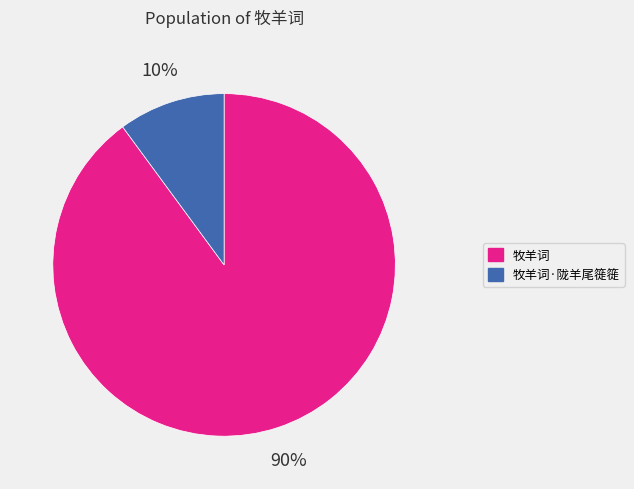

Is the sum of 牧羊词 and 牧羊词·陇羊尾簁簁 greater than half?

Yes